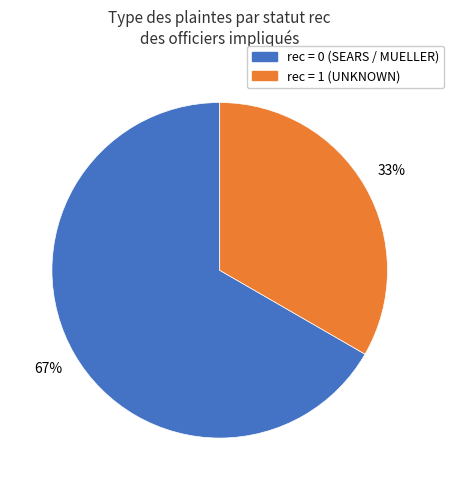

Is there a majority slice in this chart?

Yes